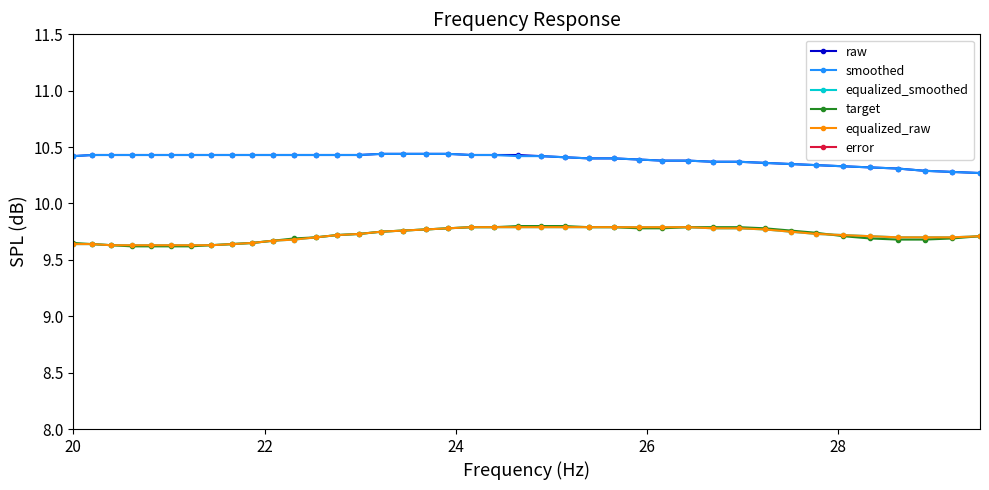

Rank the series at 24 from highest to lowest value.

raw, smoothed, equalized_smoothed, target, equalized_raw, error